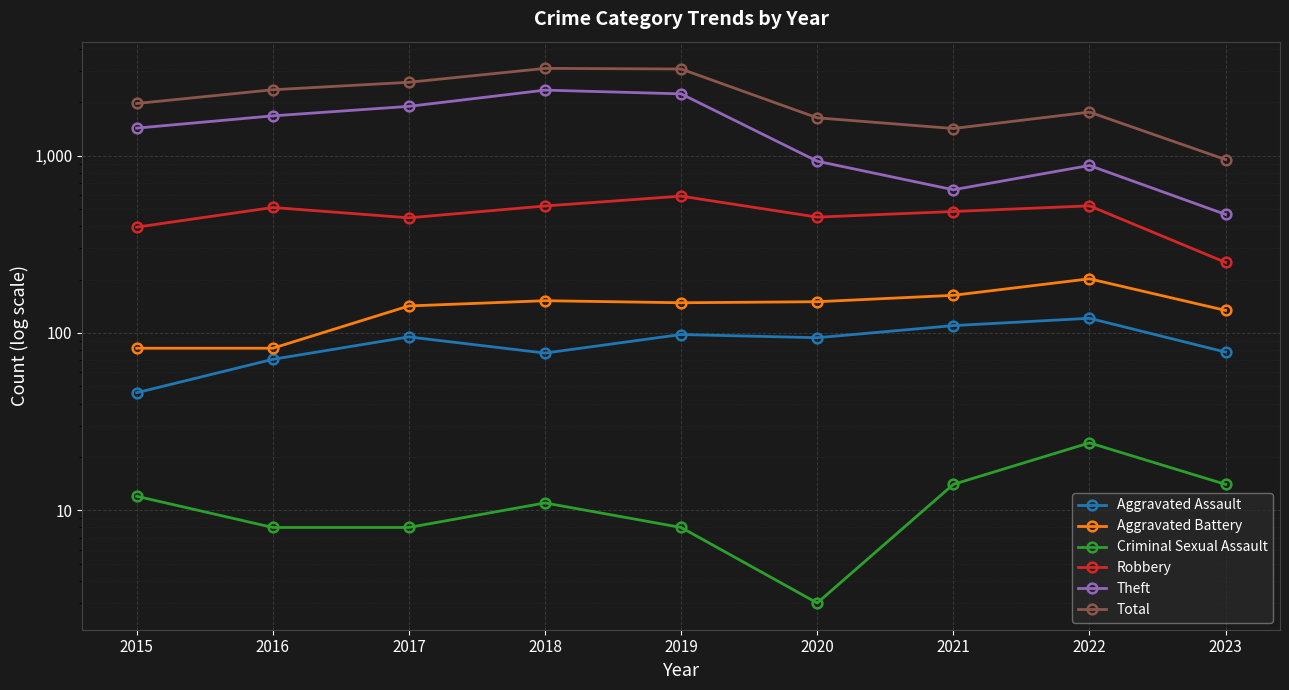

What is the highest value of the Total series?

3104